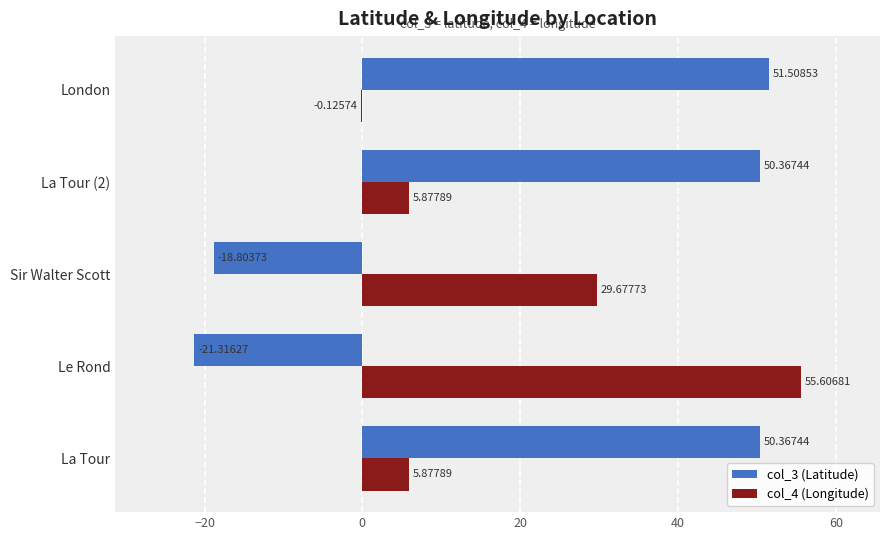

Is the value of col_3 (Latitude) at Le Rond greater than the value of col_4 (Longitude) at Sir Walter Scott?

No